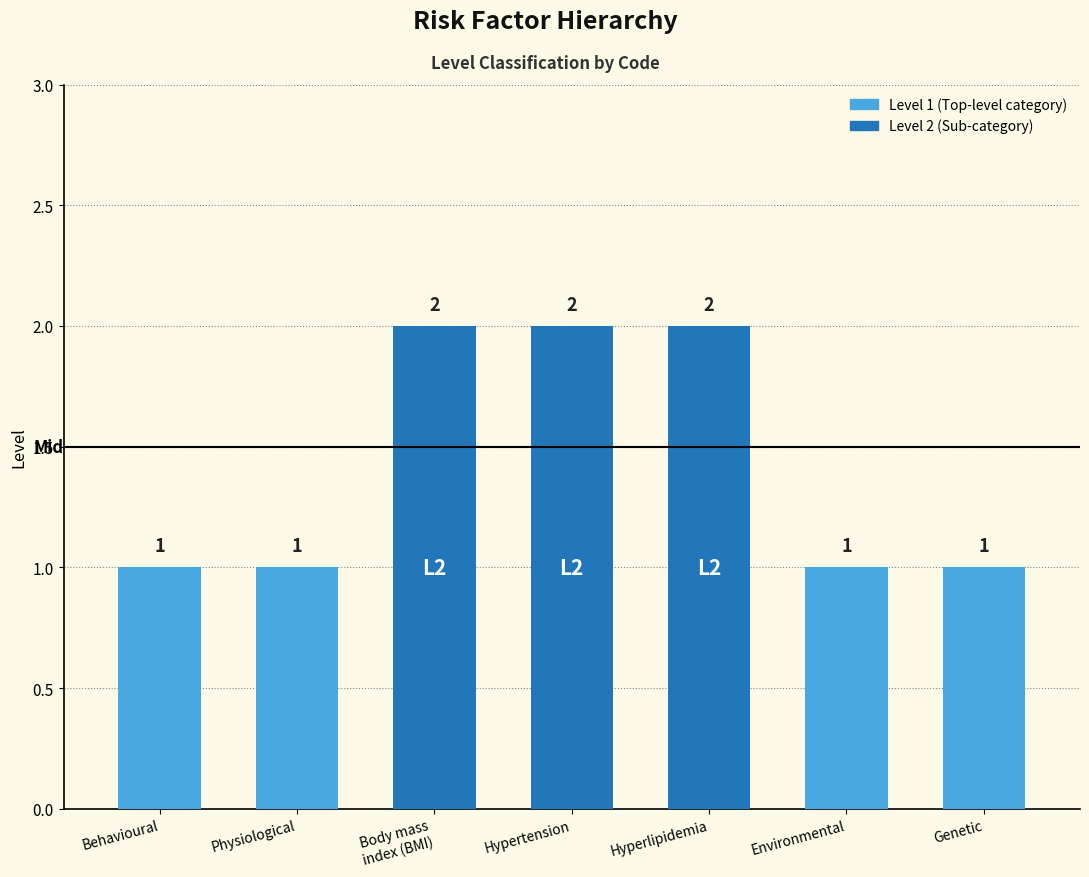

What is the sum of all values?

10